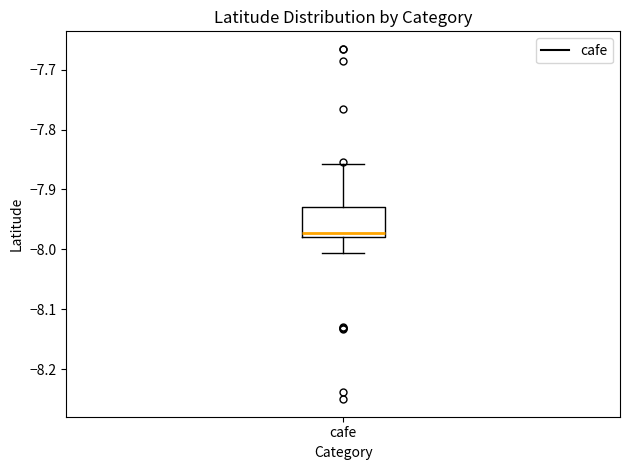

Transcribe this box plot: give where the median line is, the range the box spans, and where the two whiskers end, as read against the y-axis. The values are not printed on the chart, so give them approximately, as read against the axis.

median -7.97, box -7.98 to -7.93, whiskers -8.01 to -7.86